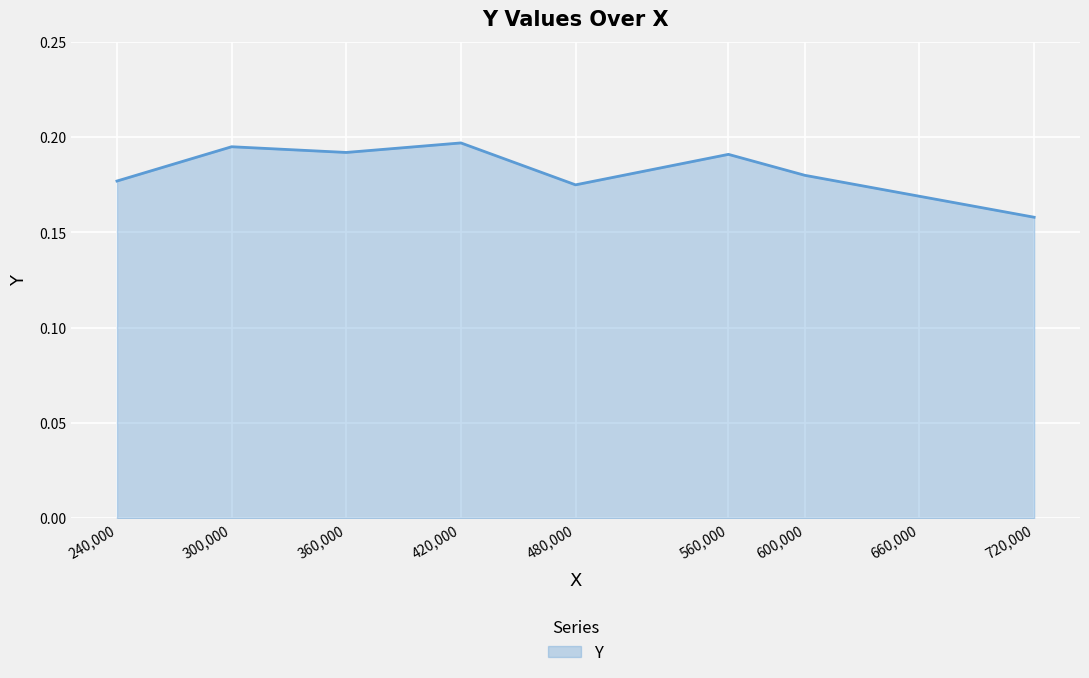

Where is the data nearest to the value 0?

720,000